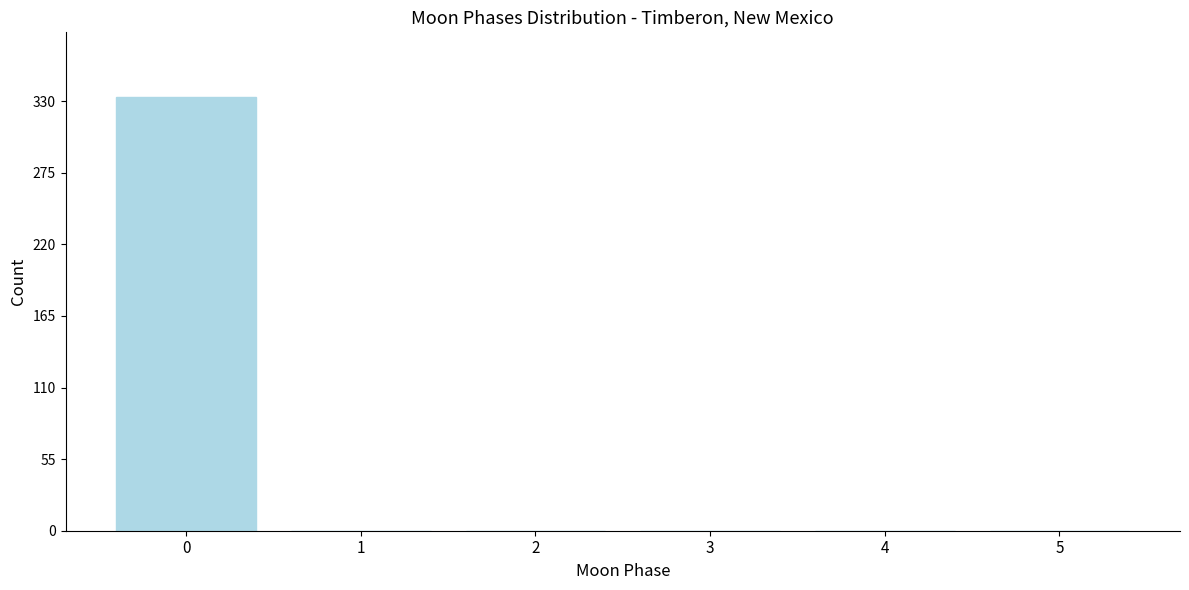

Reading right to left, extract all data points from this chart.

5=0	4=0	3=0	2=0	1=0	0=333